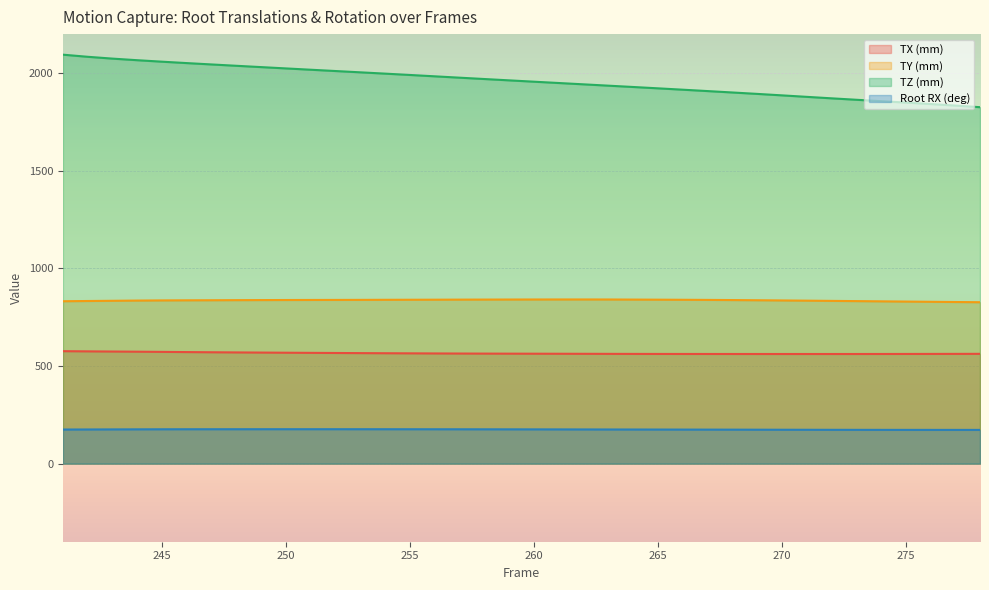

Count the number of data series in this chart.

4